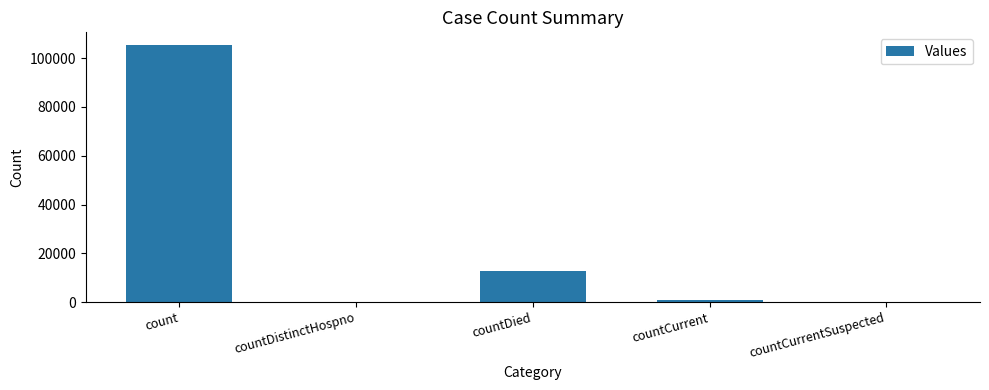

At which category does the chart reach its peak across all series?

count